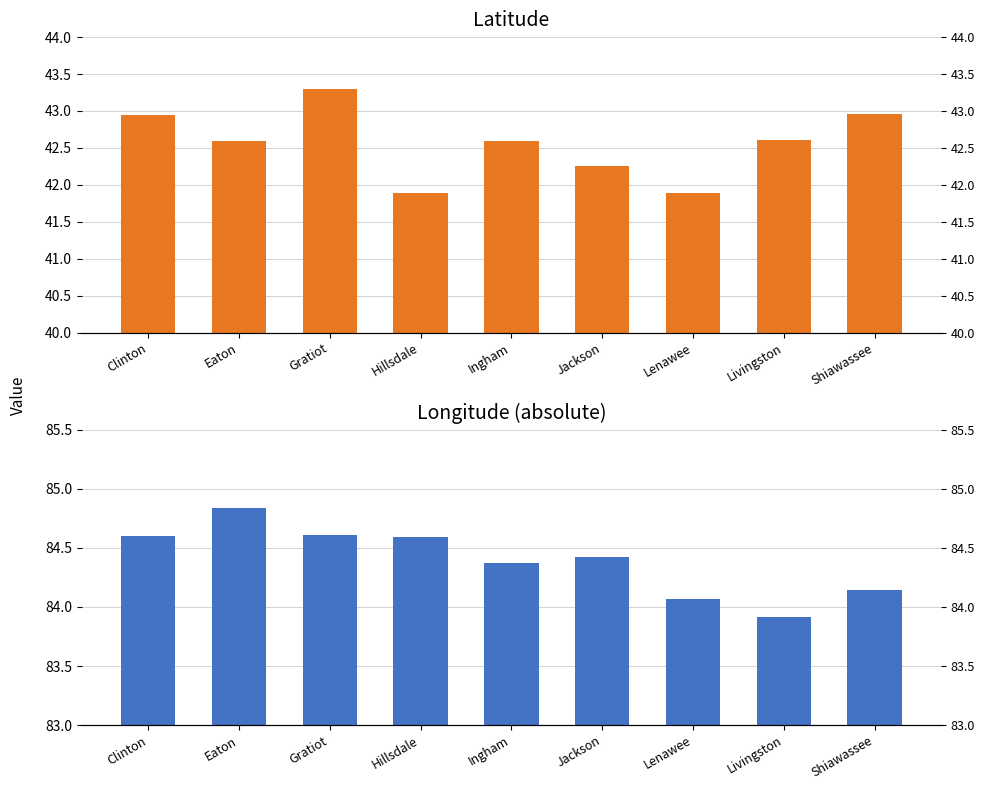

At which label does lon reach its peak?

Eaton